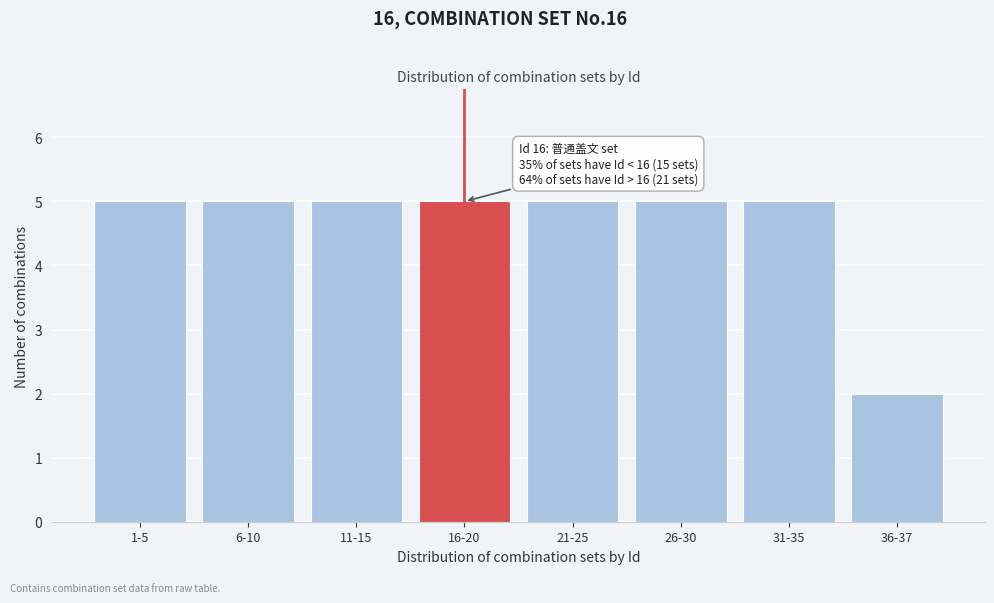

Reading left to right, transcribe all the data shown in this chart.

5	5	5	5	5	5	5	2